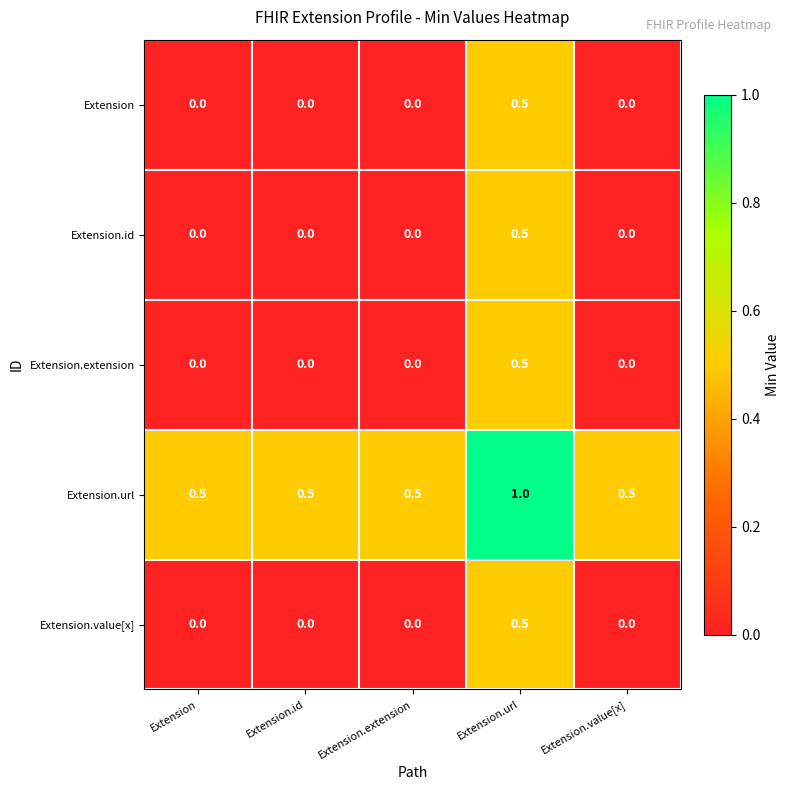

Count the Extension.value[x] values in the range 0 to 1.

5